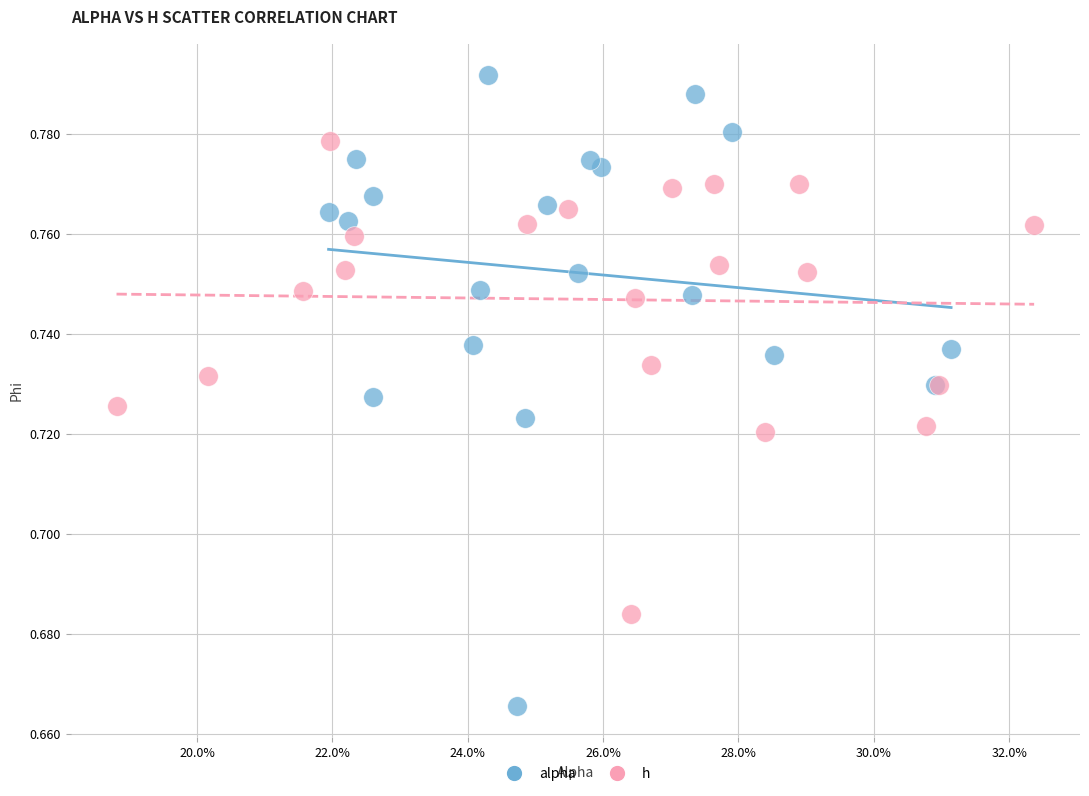

Which series has the largest Y range (max minus min)?

alpha